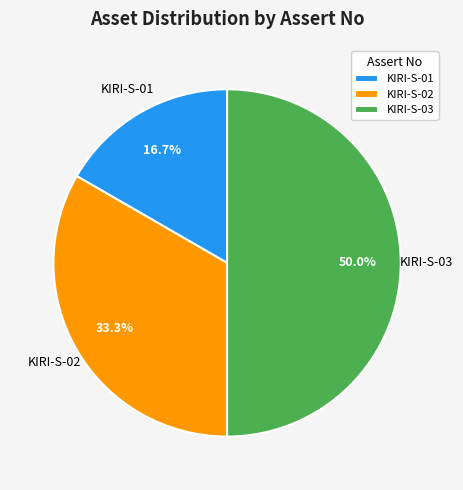

How many segments does this pie chart have?

3